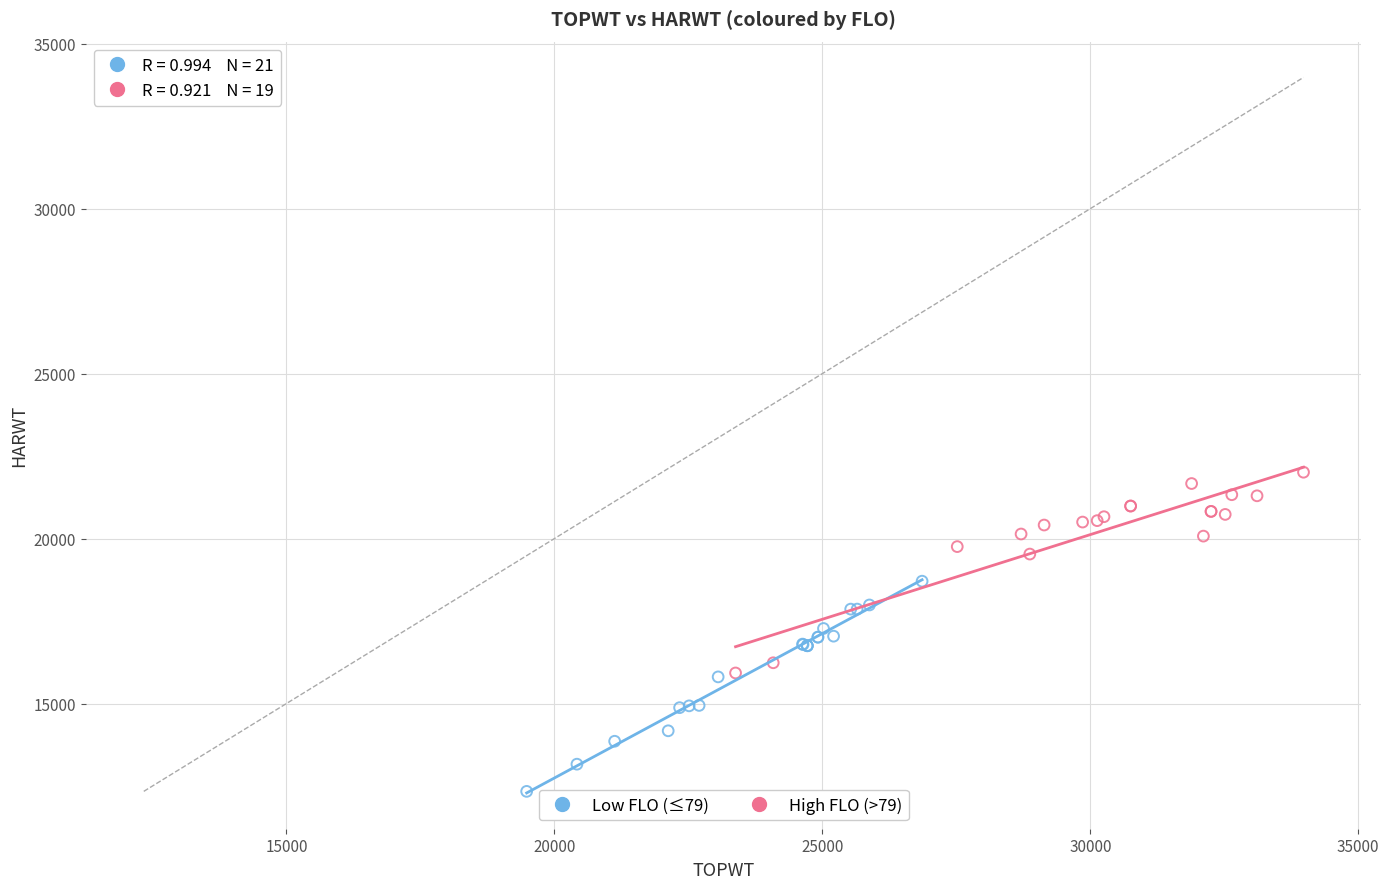

Which series contains the lowest Y value?

Low FLO (≤79)